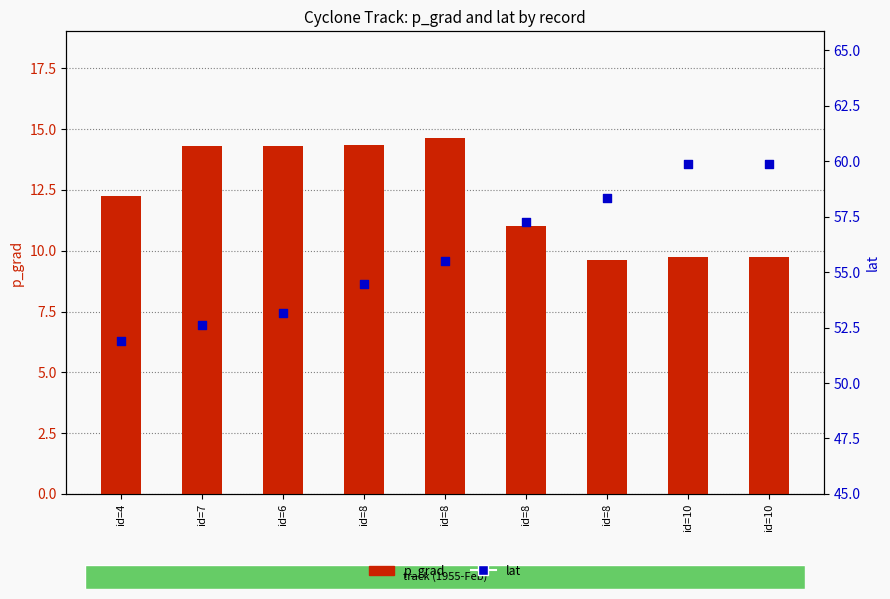

Which series has the largest total across all categories?

lat